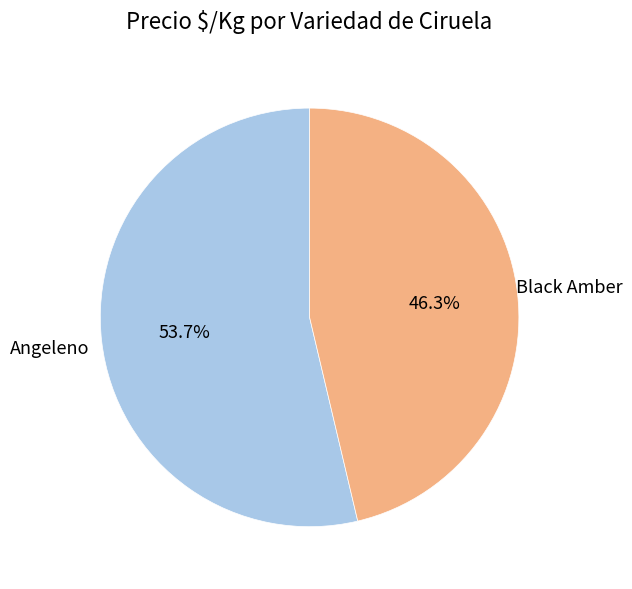

Is there any slice that represents more than half of the pie?

Yes